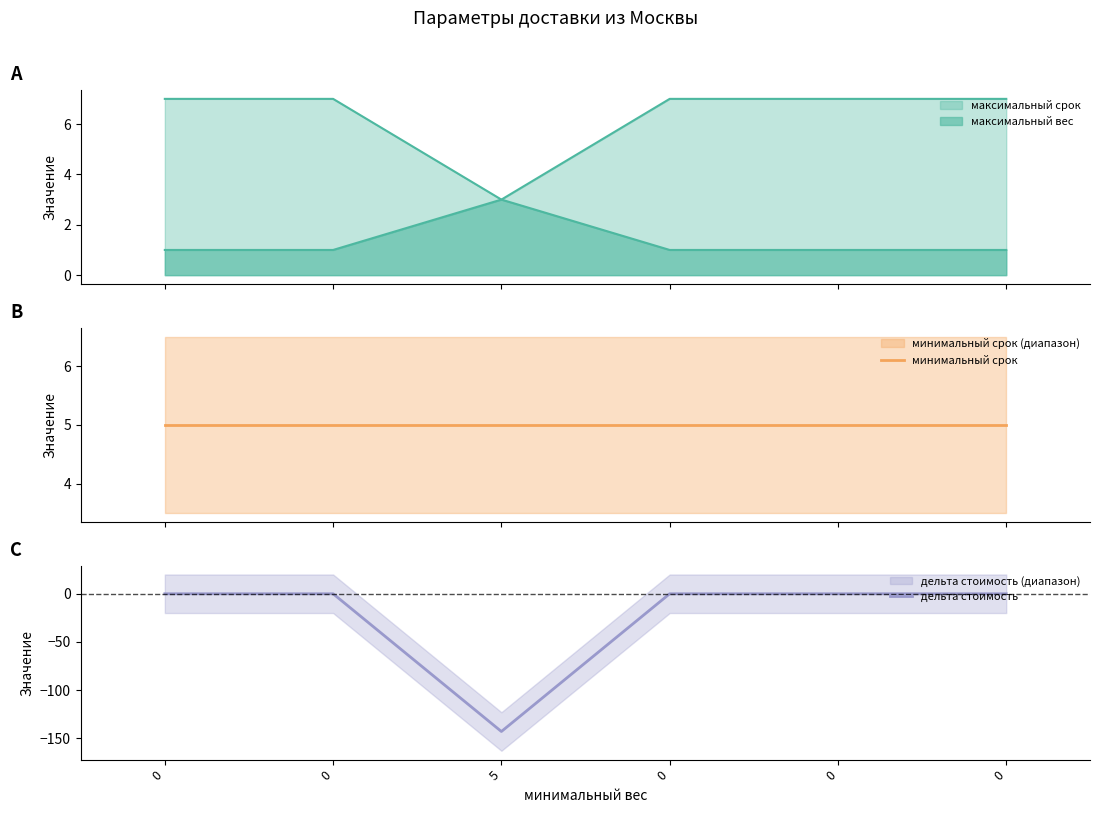

Which series has the largest range (max minus min)?

дельта стоимость